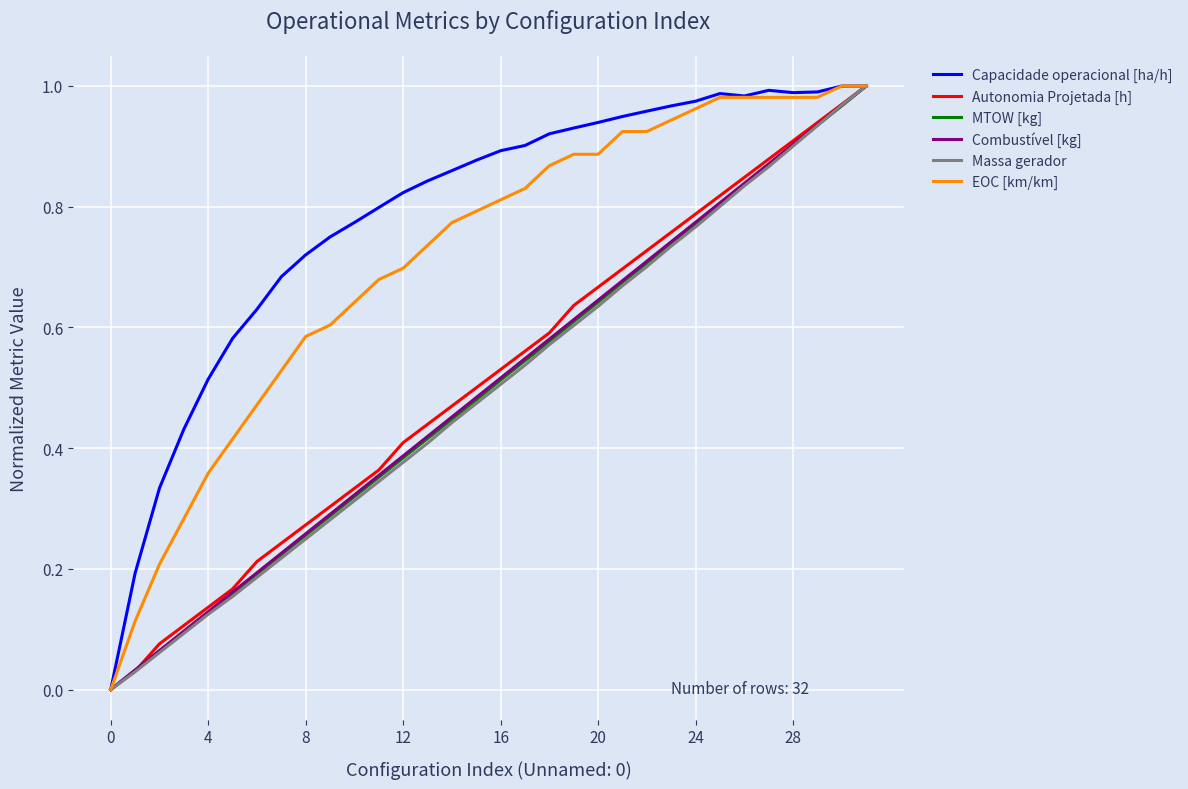

Does the chart display data point markers on the line(s)?

No